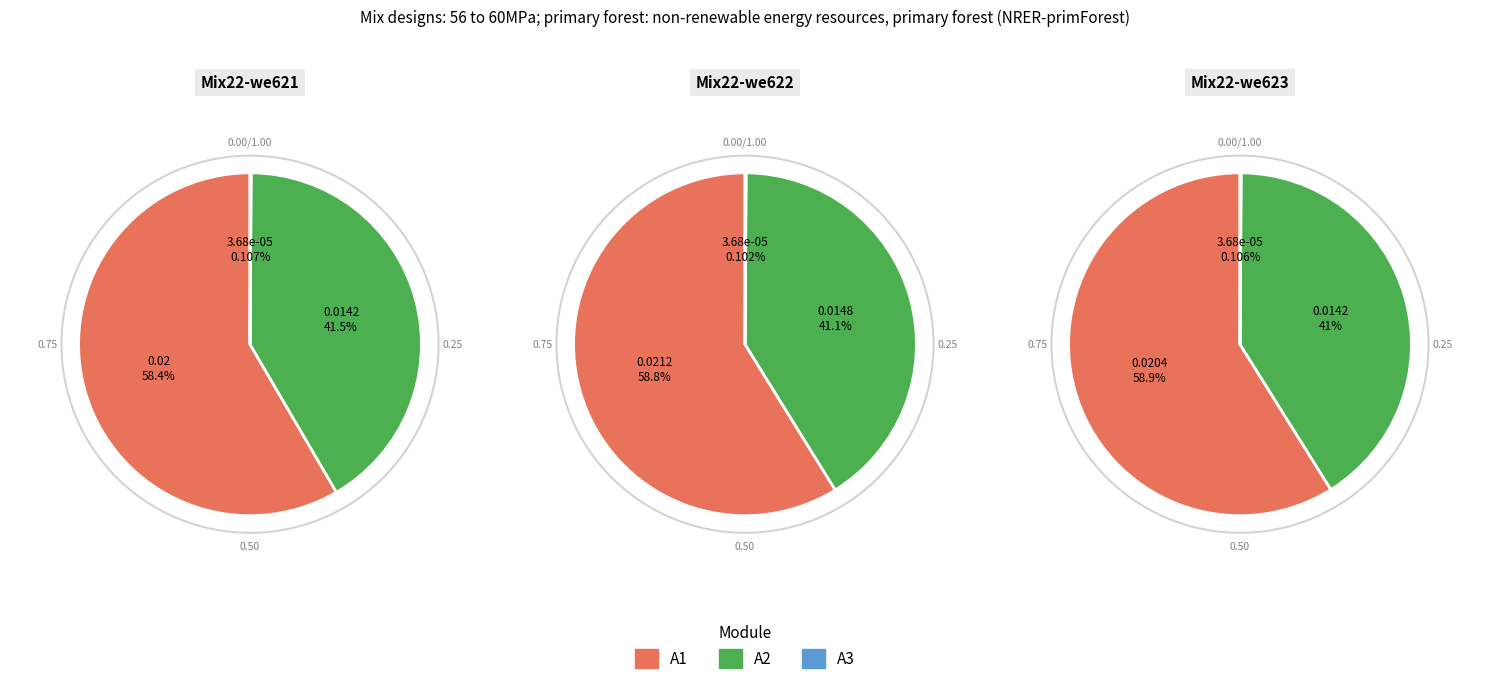

Which series has the widest spread of values?

A1